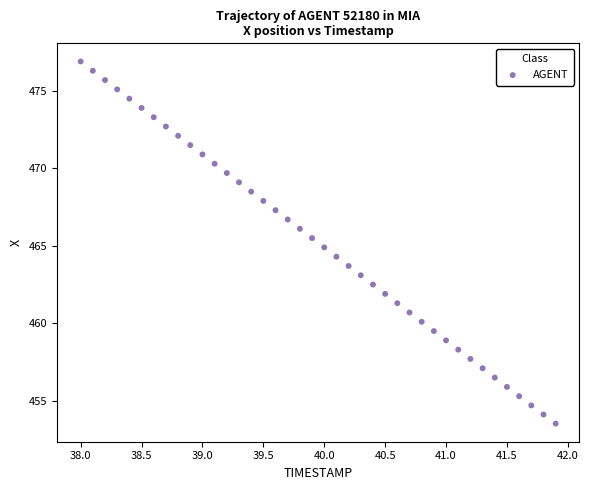

What is the range of Y values (max minus min)?

23.3